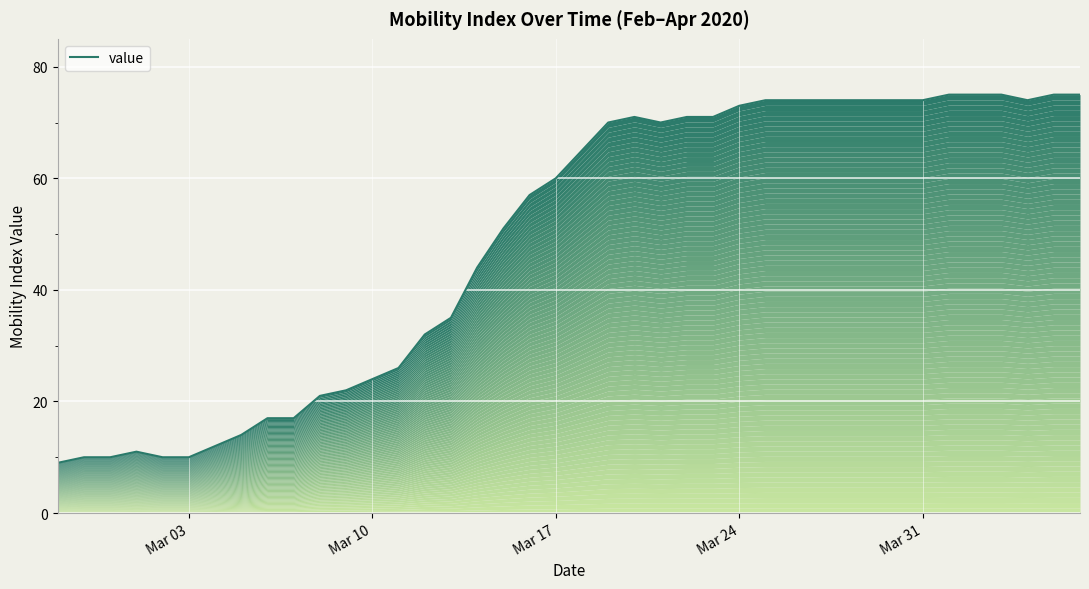

The chart shows a value of 51 at 30. True or false?

False